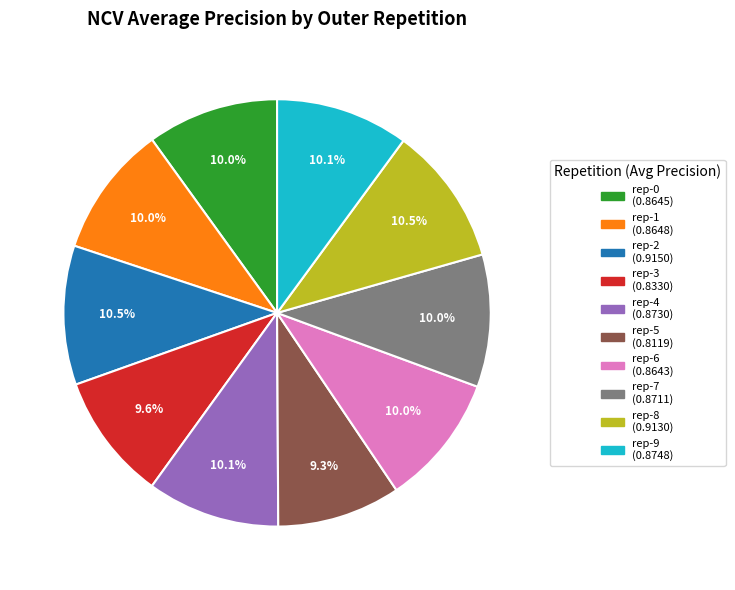

Count the number of slices in the pie.

10